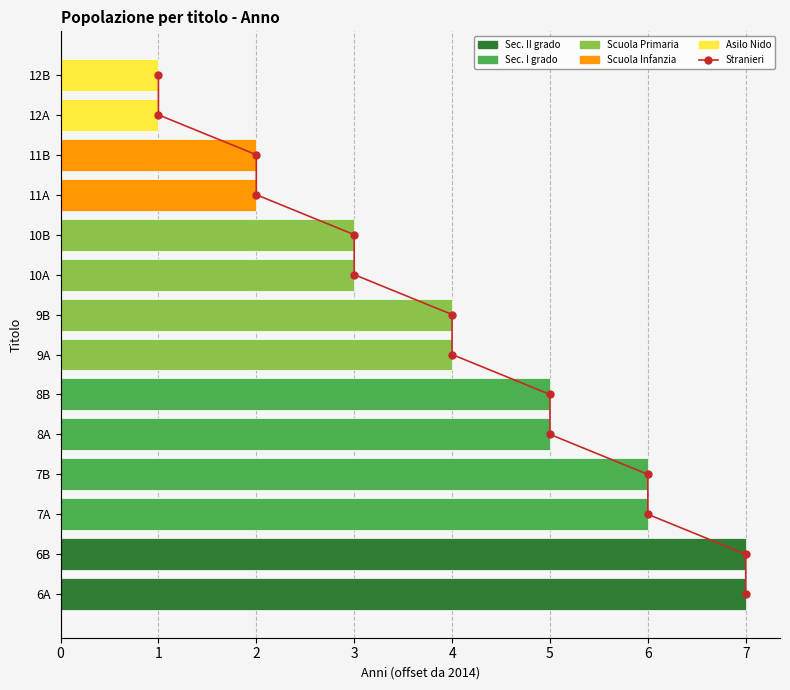

Reading left to right, what are all the values shown in this chart?

Stranieri: 0	1	2	3	4	5	6	7	8	9	10	11	12	13
year: 7	7	6	6	5	5	4	4	3	3	2	2	1	1